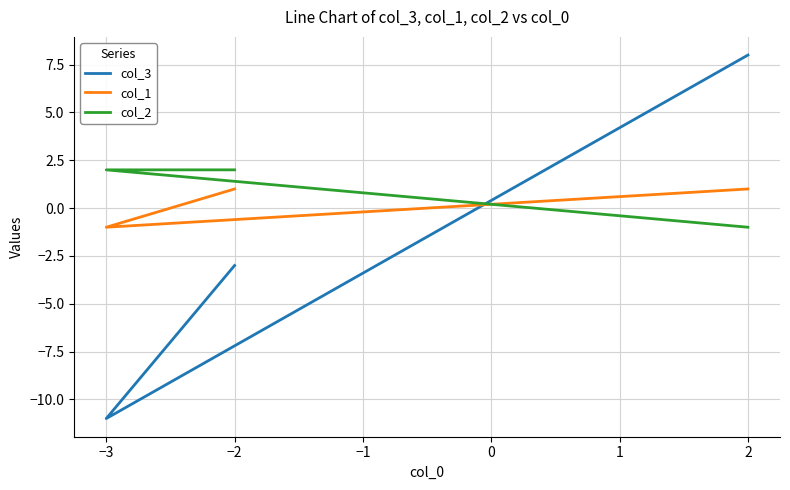

Count the number of categories in the chart.

3